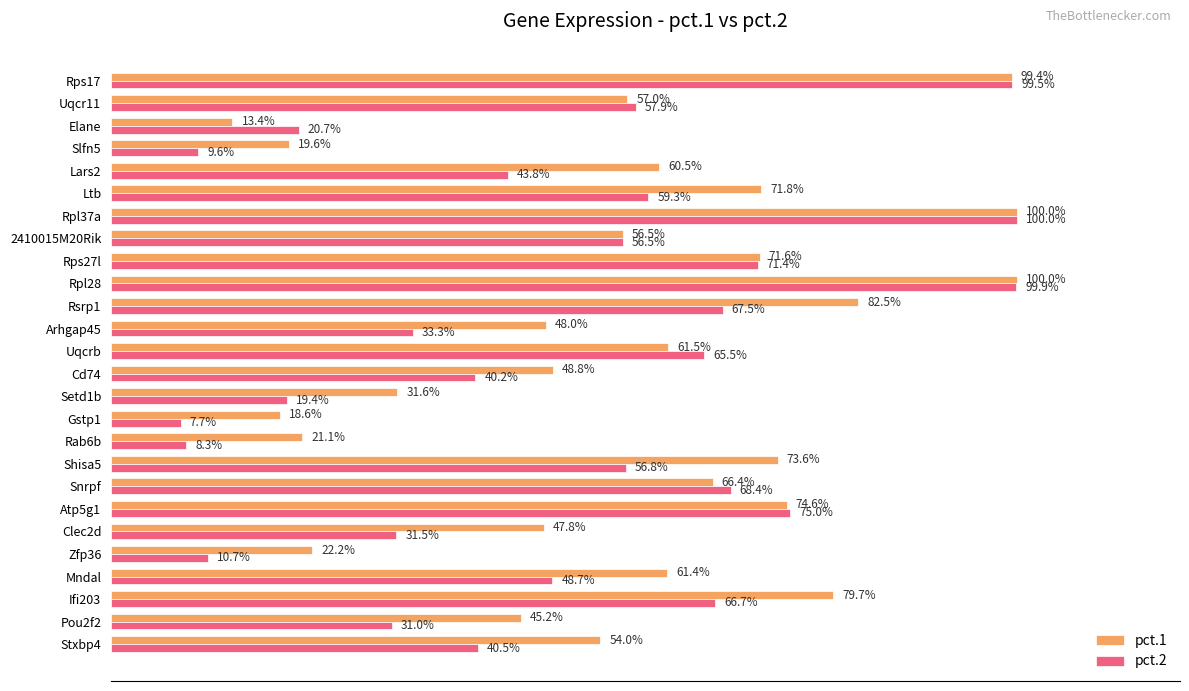

What are all the series names shown in the legend?

pct.1, pct.2